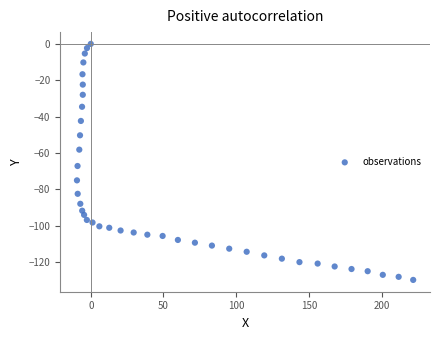

What Y value in the scatter plot is closest to -64?

-67.2